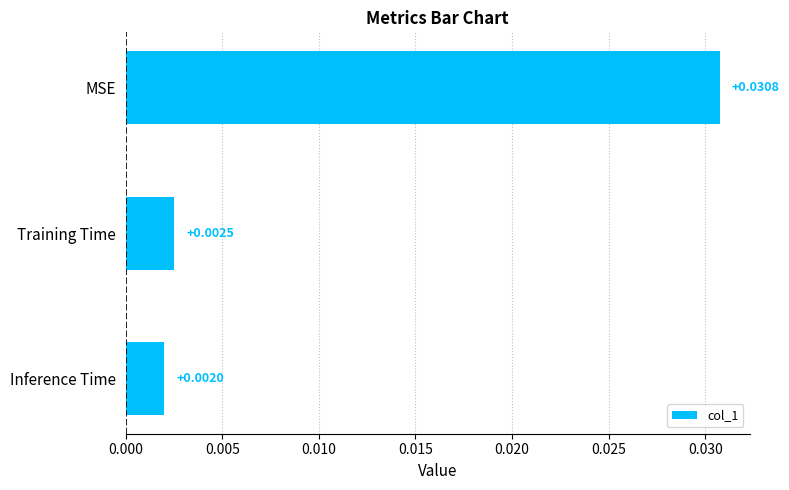

Between Training Time and Inference Time, which is larger?

Training Time